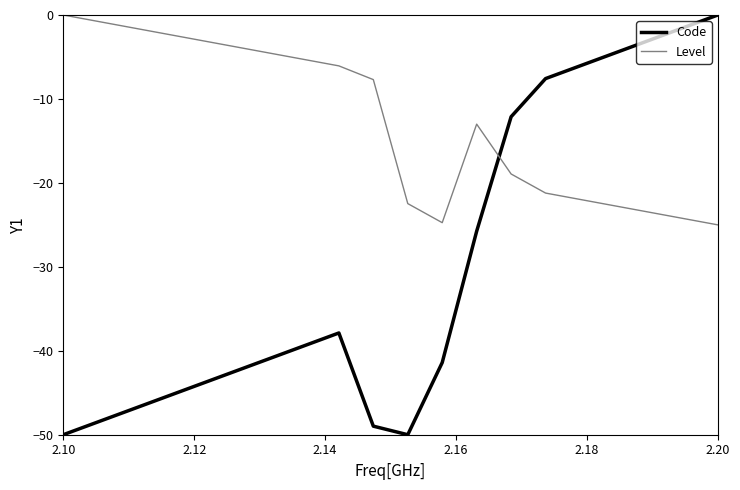

Which series has the largest total across all categories?

Level